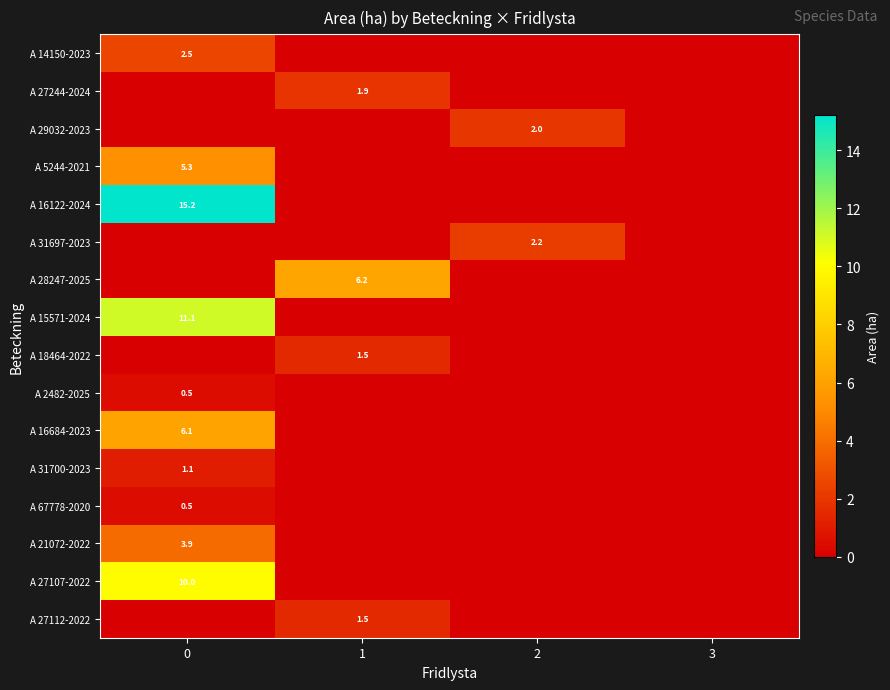

Is it true that A 31697-2023 equals 0.5 at 2?

False